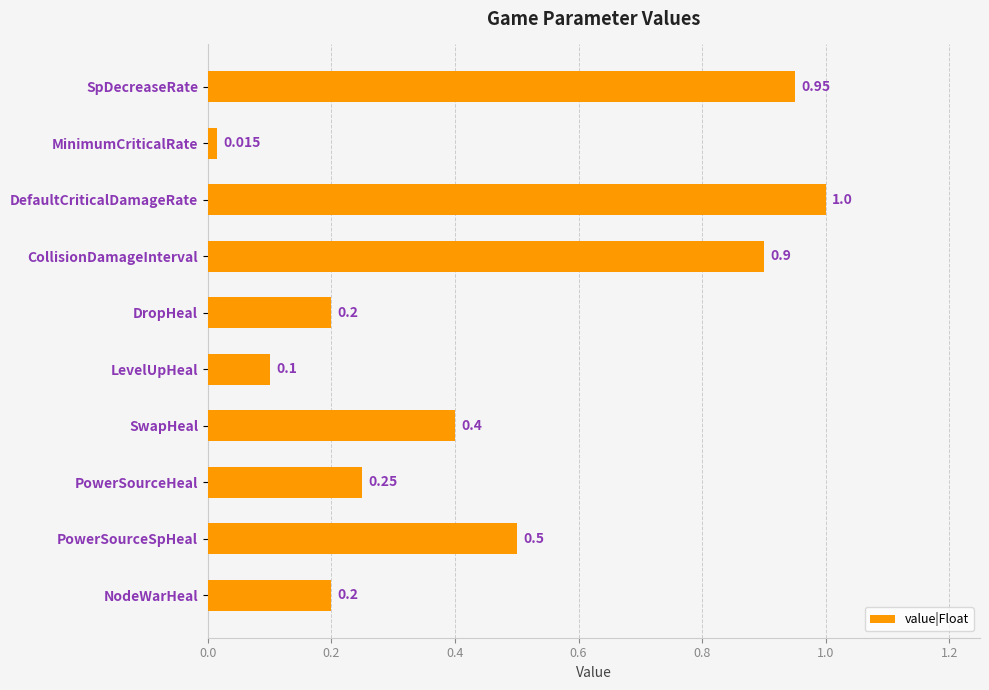

Between MinimumCriticalRate and DefaultCriticalDamageRate, which is larger?

DefaultCriticalDamageRate